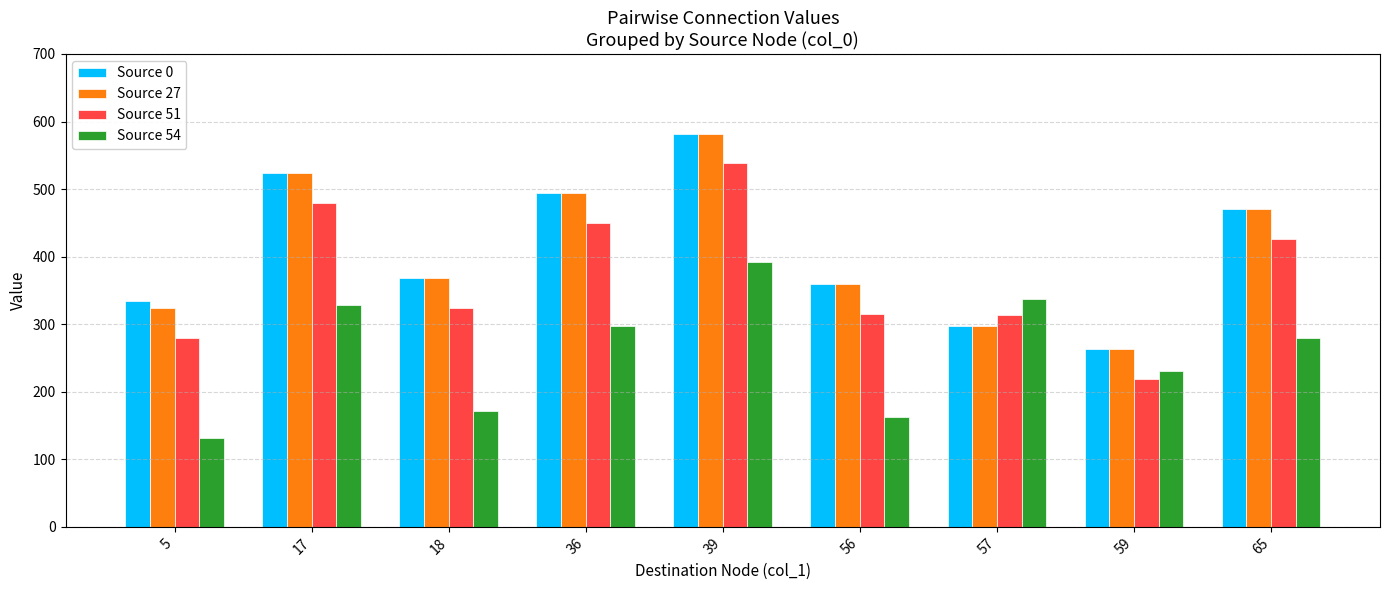

What is the difference between the maximum and second lowest values in the Source 51 series?

258